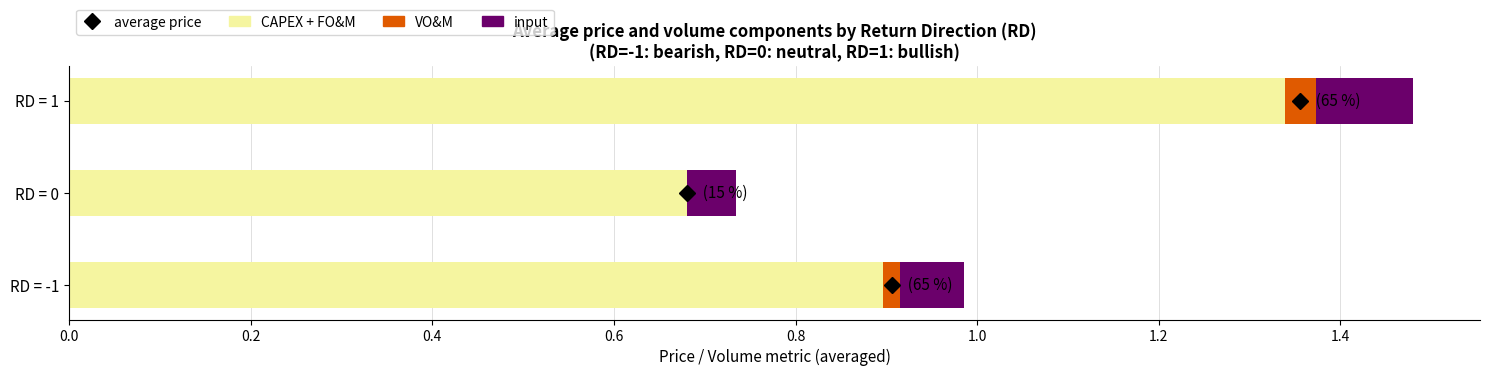

What is the total value across all series at RD = 1?

1.5